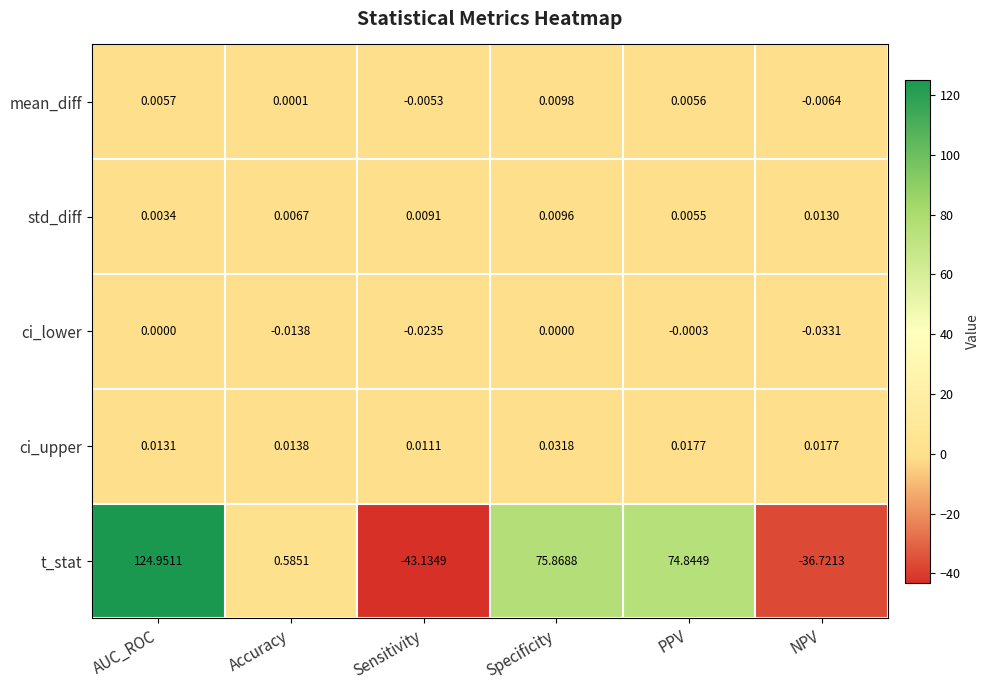

Which label corresponds to the smallest value in the chart?

Sensitivity